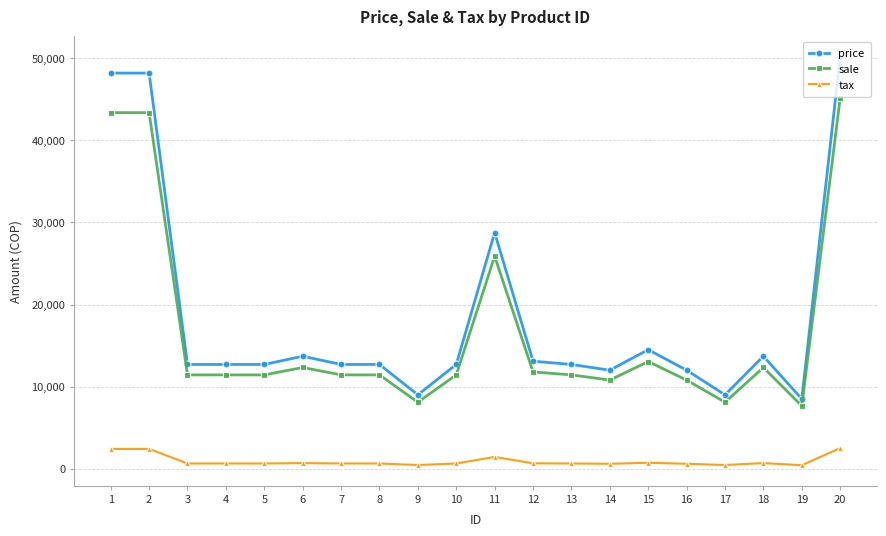

What is the difference between the price values at 10 and 12?

400